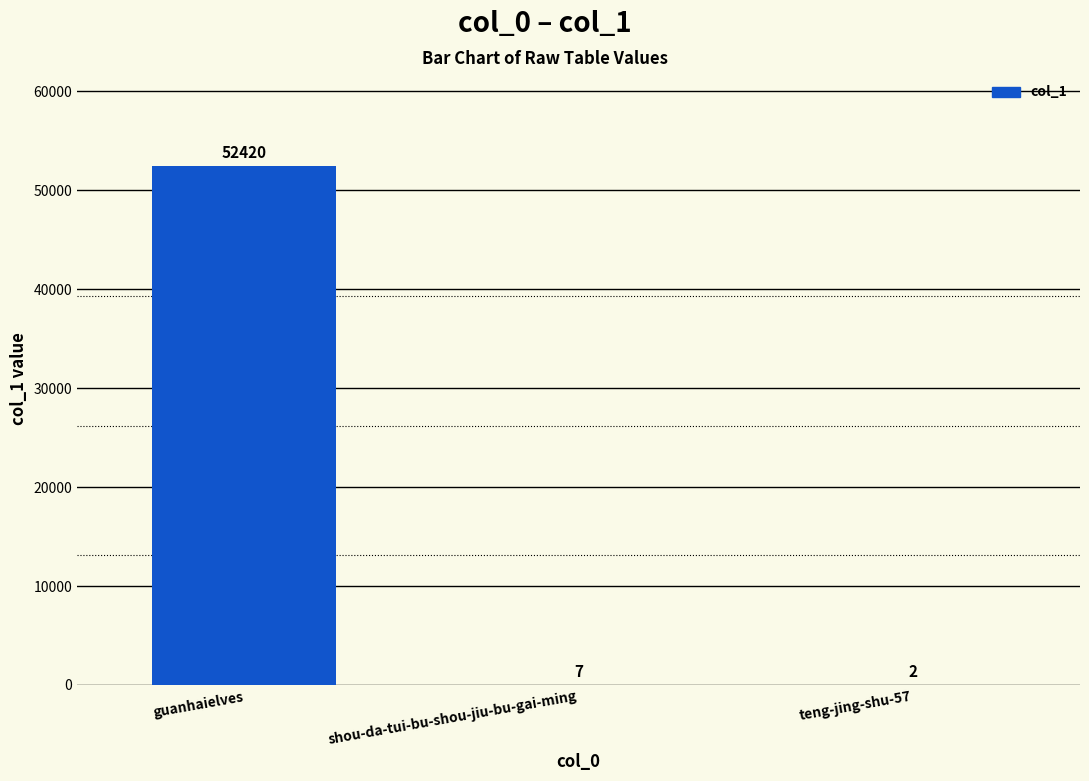

At which label does the data first exceed 7?

guanhaielves